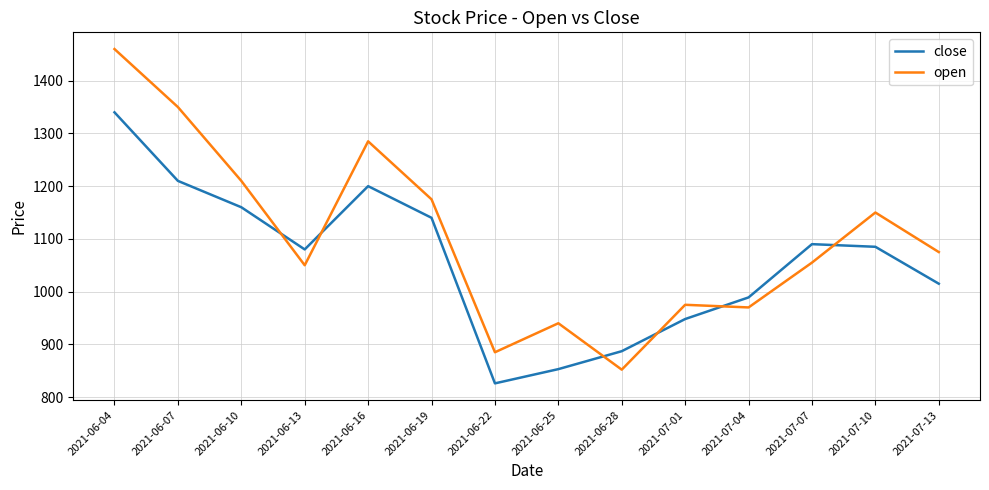

Which series has the largest range (max minus min)?

open